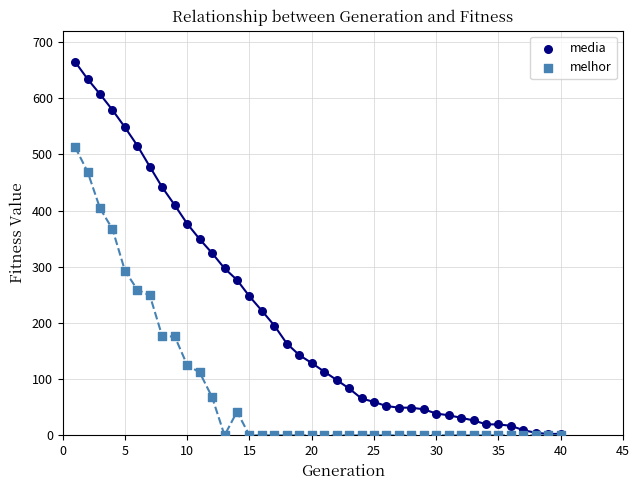

Across all series, what Y value is closest to 332?

324.3